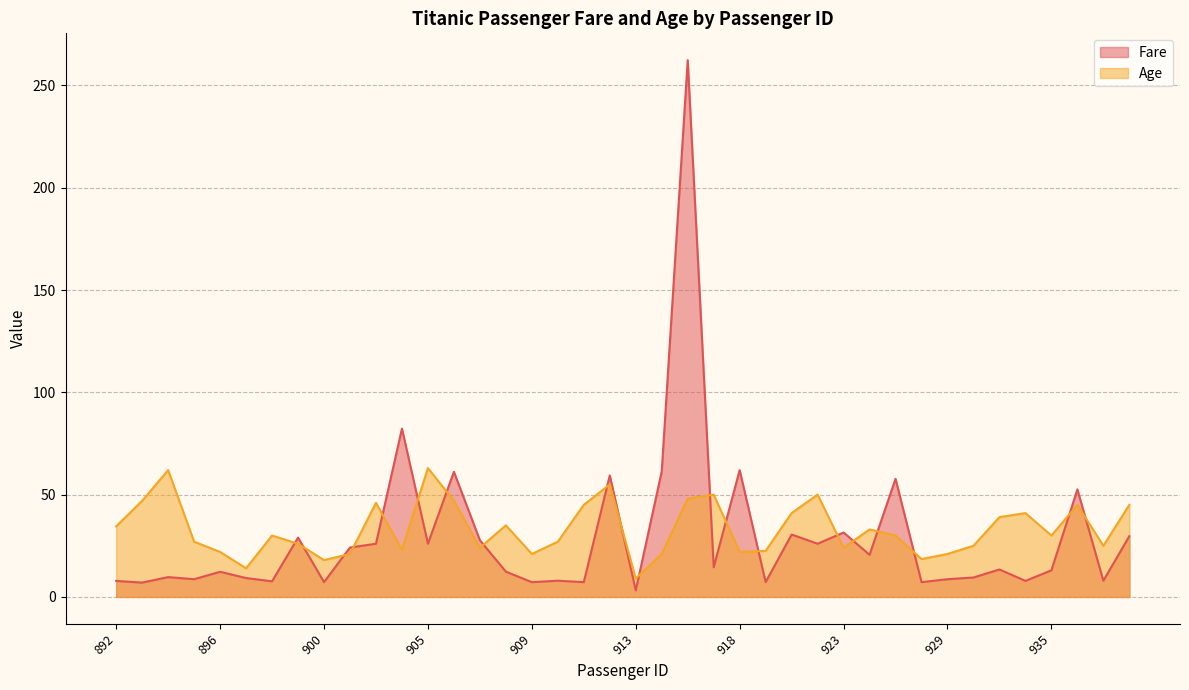

How many lines are shown in the chart?

2